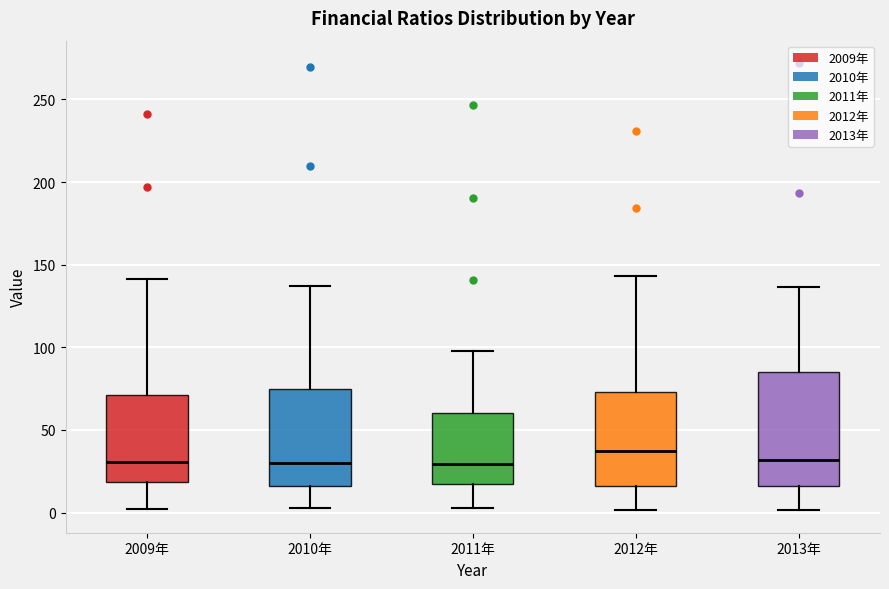

Which box is the tallest, from its lower edge to its upper edge?

2013年